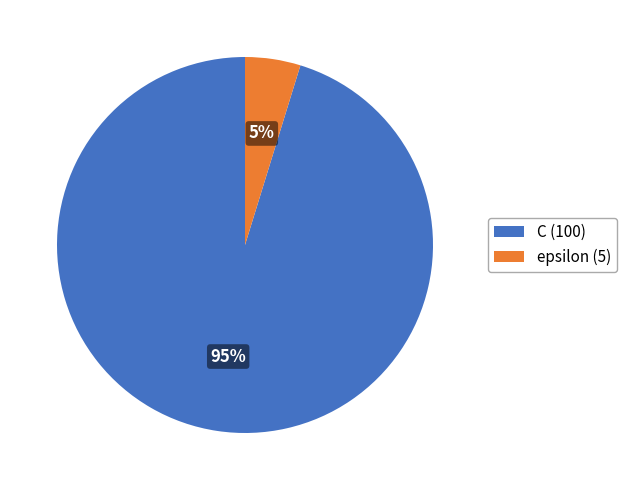

To the nearest percent, what is the combined percentage of C and epsilon?

100%